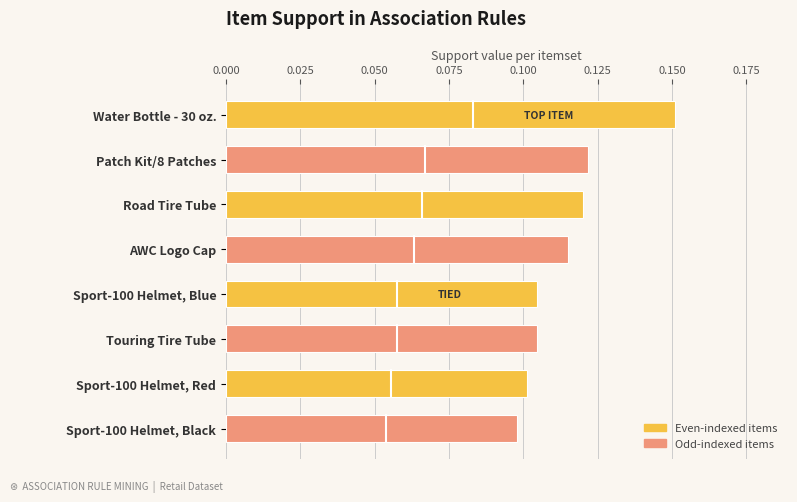

How many values are between 0 and 1?

8